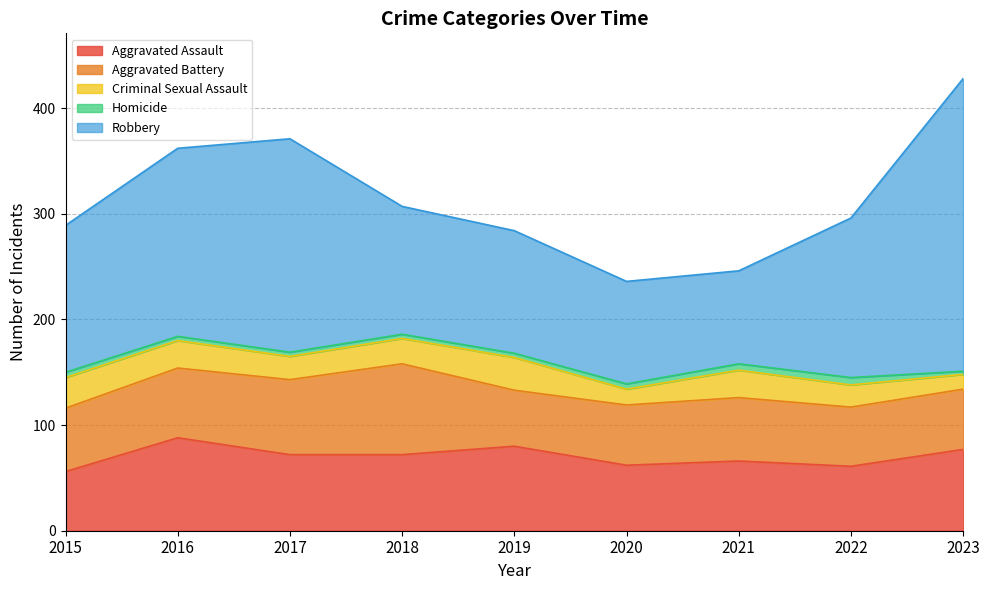

What is the sum of all Aggravated Assault values?

634